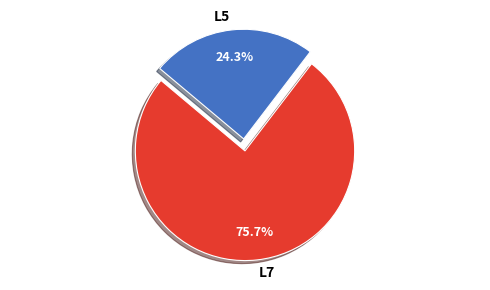

Does L7 represent more than half of the total?

Yes